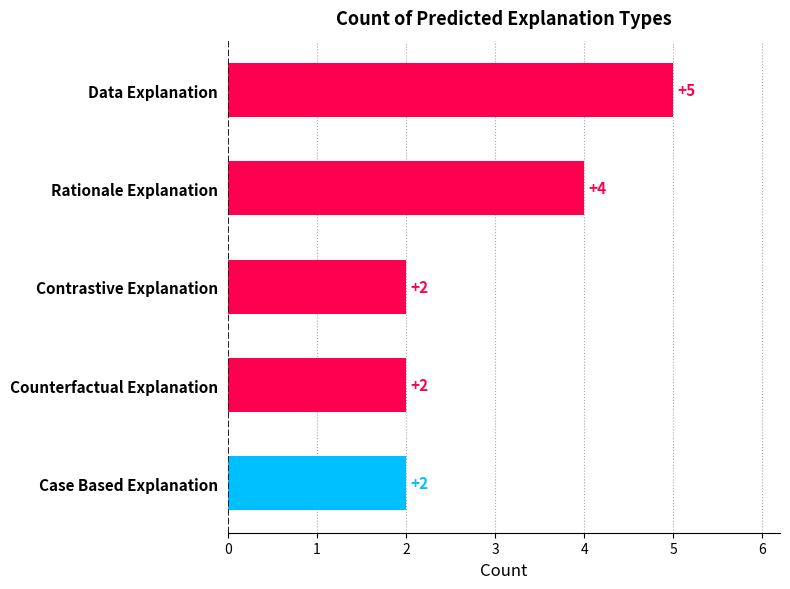

Reading top to bottom, transcribe all the data shown in this chart.

5	4	2	2	2